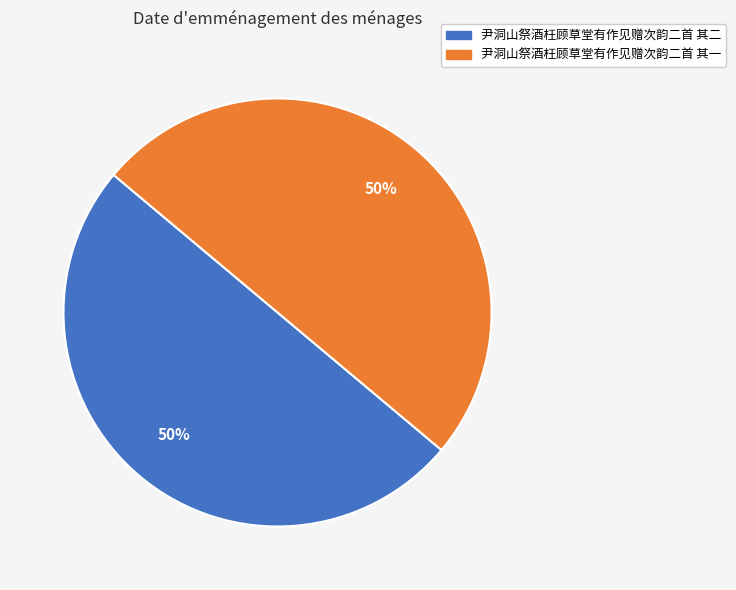

How many segments does this pie chart have?

2